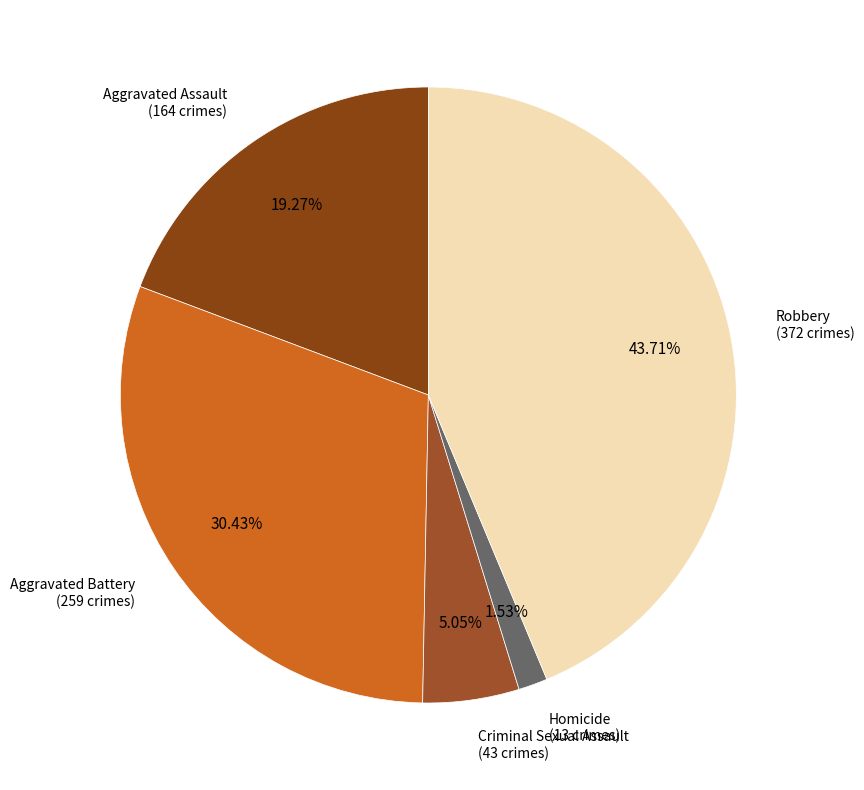

To the nearest percent, what is the average slice percentage?

20%